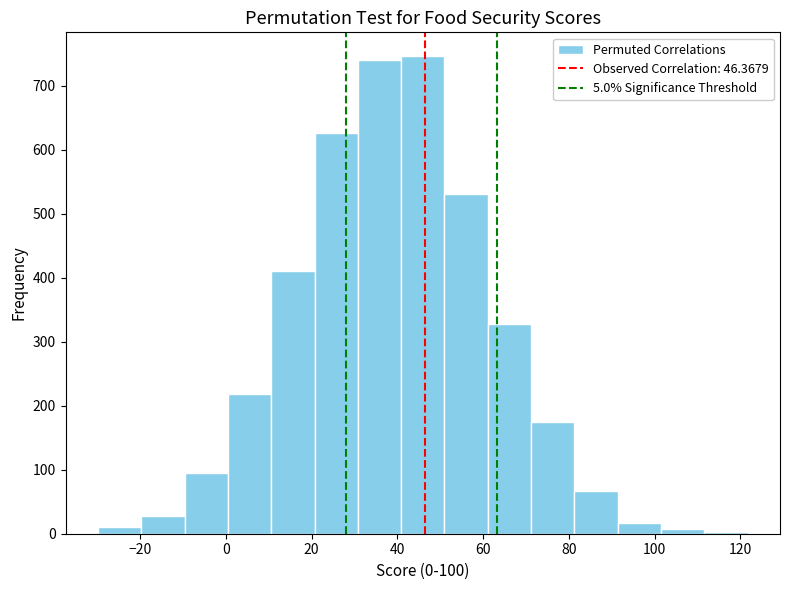

What is the height of the bar covering 72 to 82 on the x-axis? Neither the bar edges nor the heights are printed on the chart, so give them approximately, as read against the axes.

180